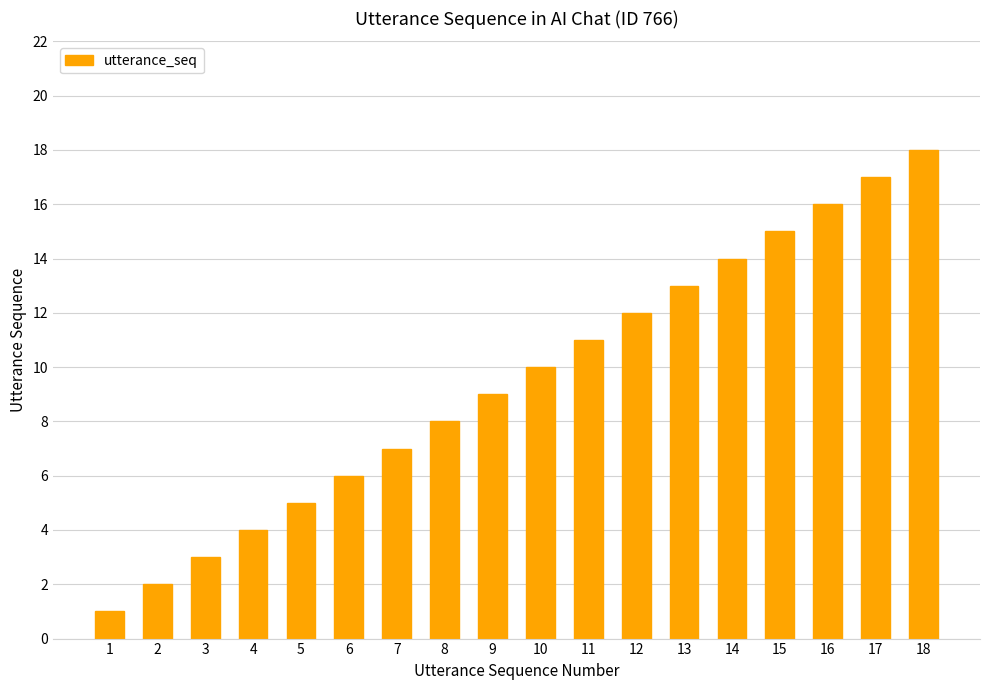

What is the value of the 1st bar from the left?

1